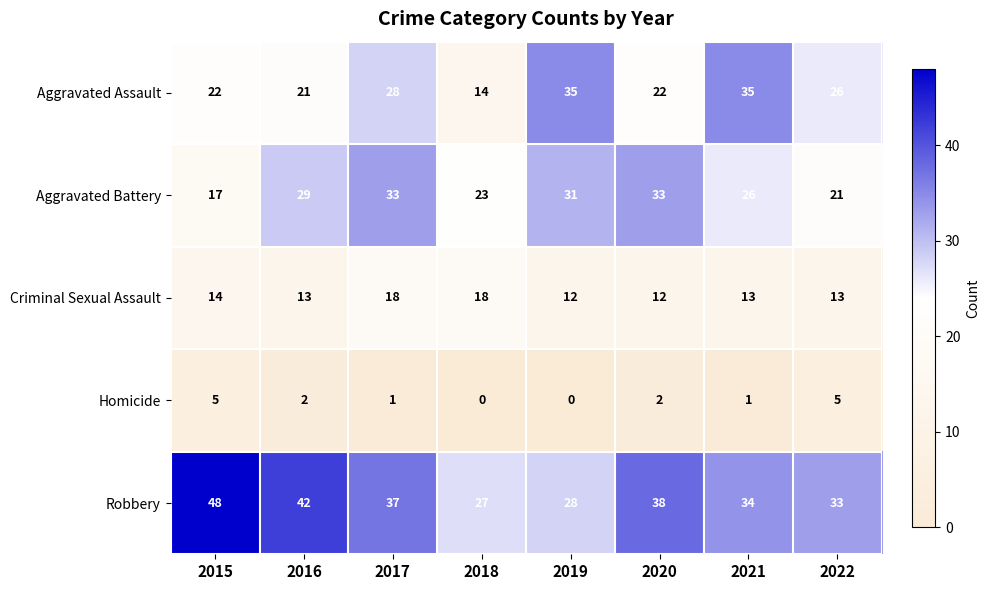

What is the difference between the maximum and second lowest values in the Aggravated Battery series?

12